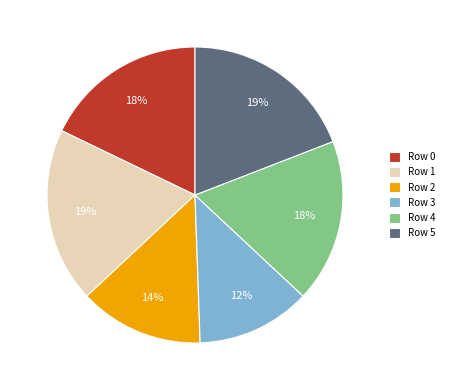

What is the smallest slice in the pie chart?

Row 3